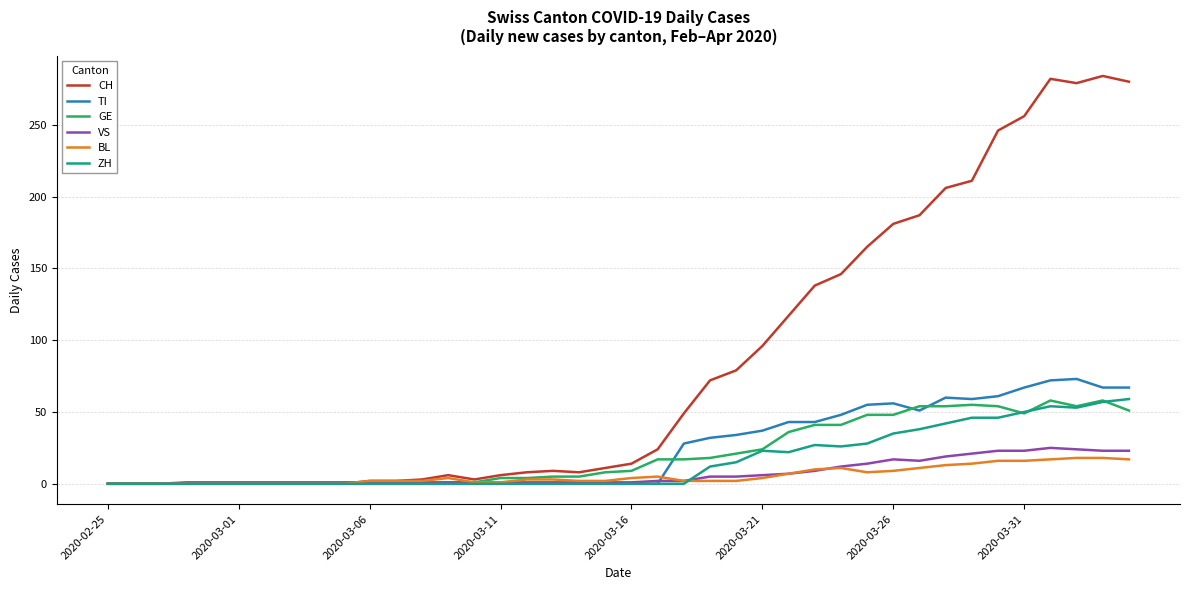

Which series has the largest total across all categories?

CH